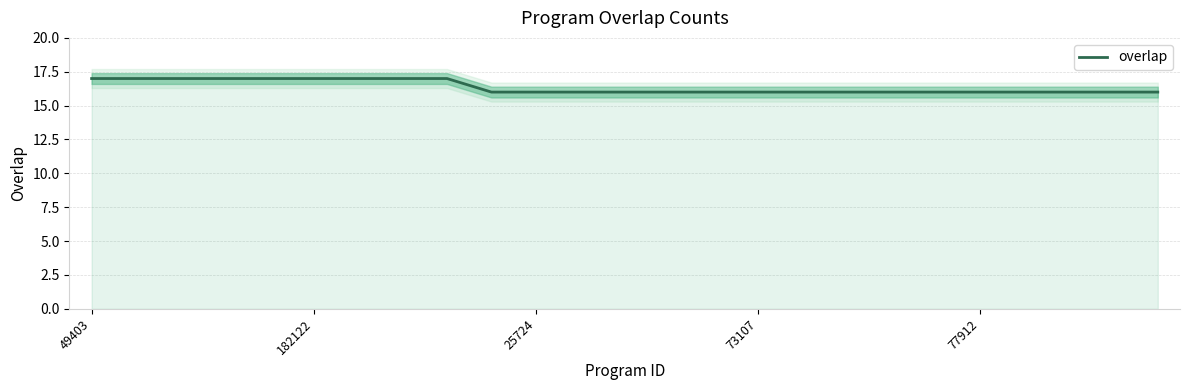

What is the maximum value for overlap?

17